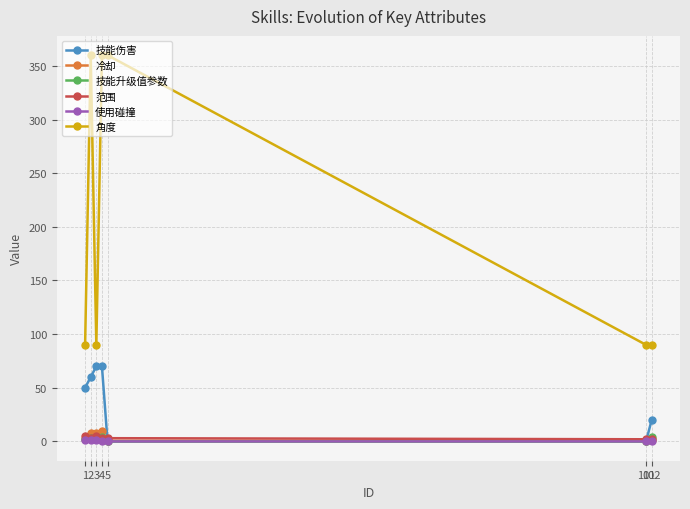

True or false: 冷却 has a value of 0.5 at 101.

True